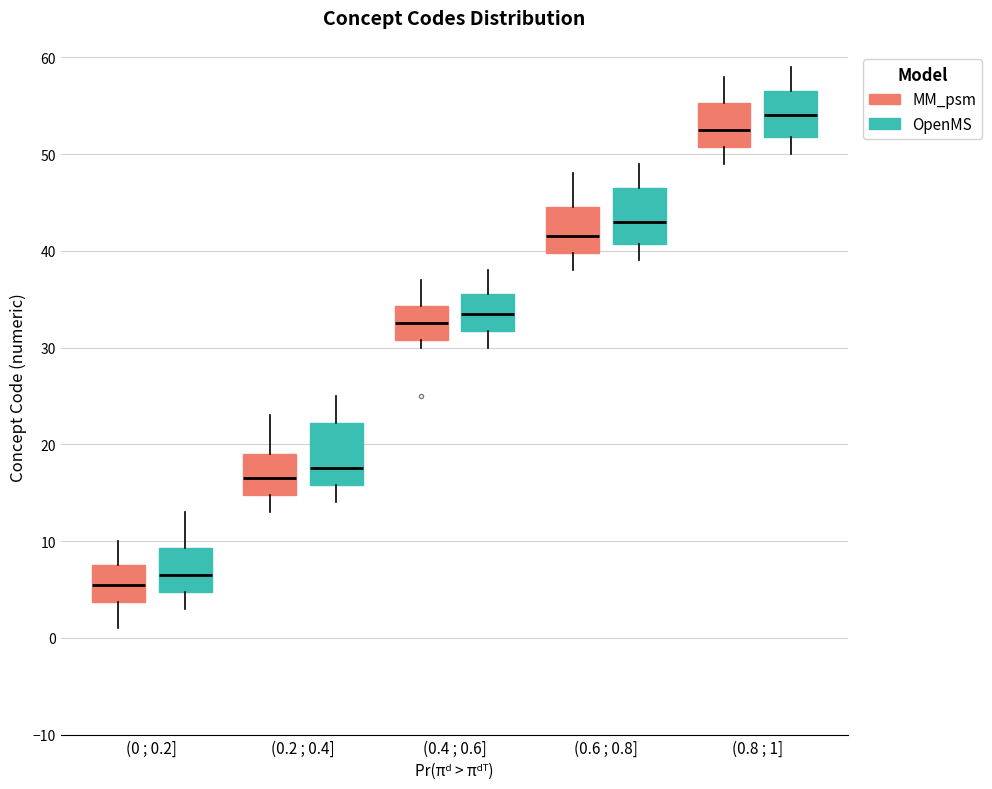

Which box's median line is the highest?

(0.8 ; 1] (OpenMS)